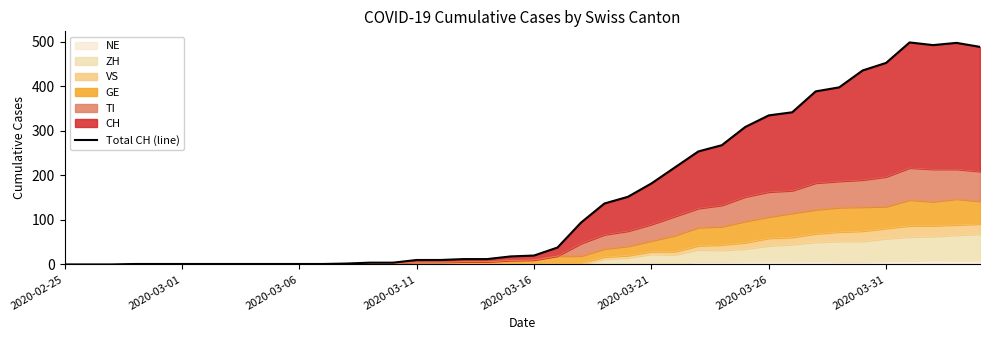

What is the label of the 4th point from the left?

2020-03-11